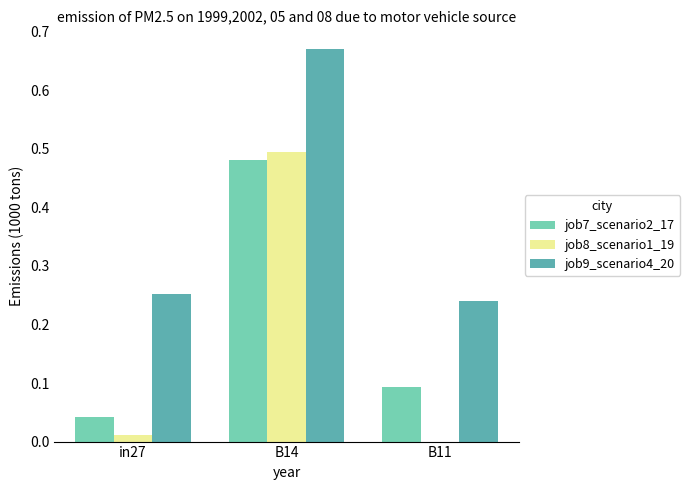

What is the average value of the job9_scenario4_20 series?

0.4